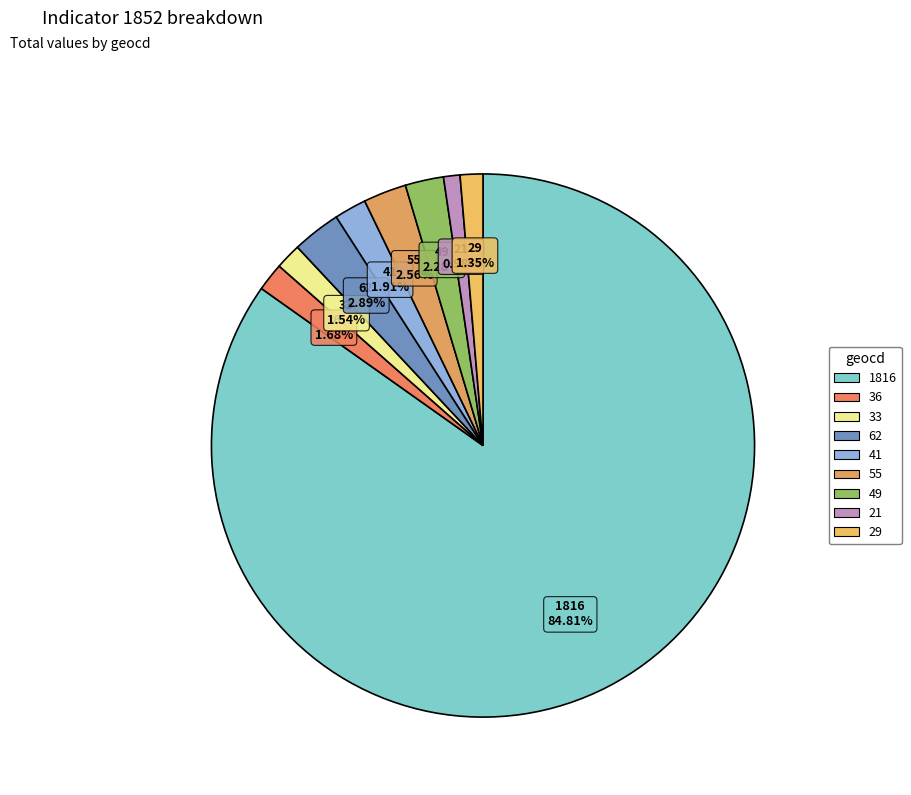

What is the largest slice in the pie chart?

1816